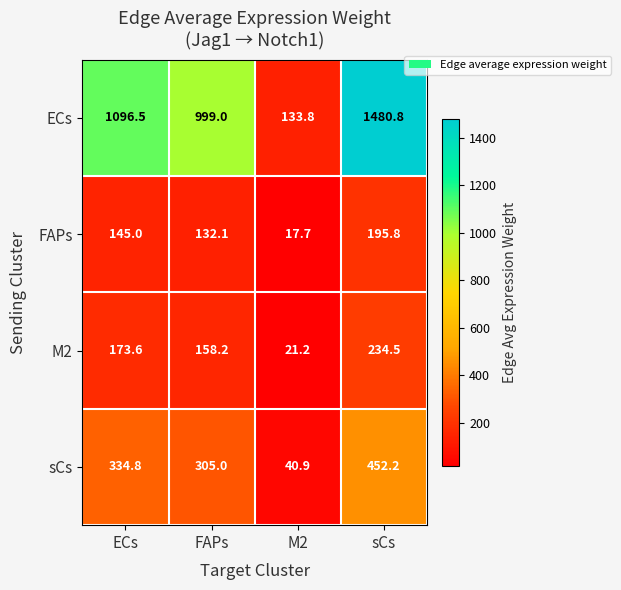

Where is ECs nearest to the value 807?

FAPs